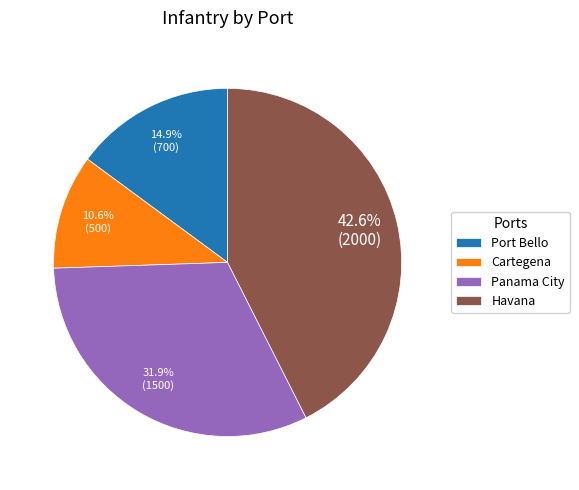

Which slice is the largest?

Havana